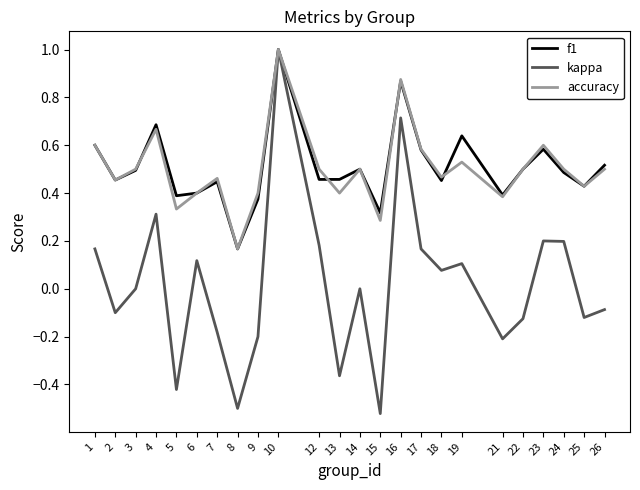

Which label corresponds to the largest value in the chart?

10